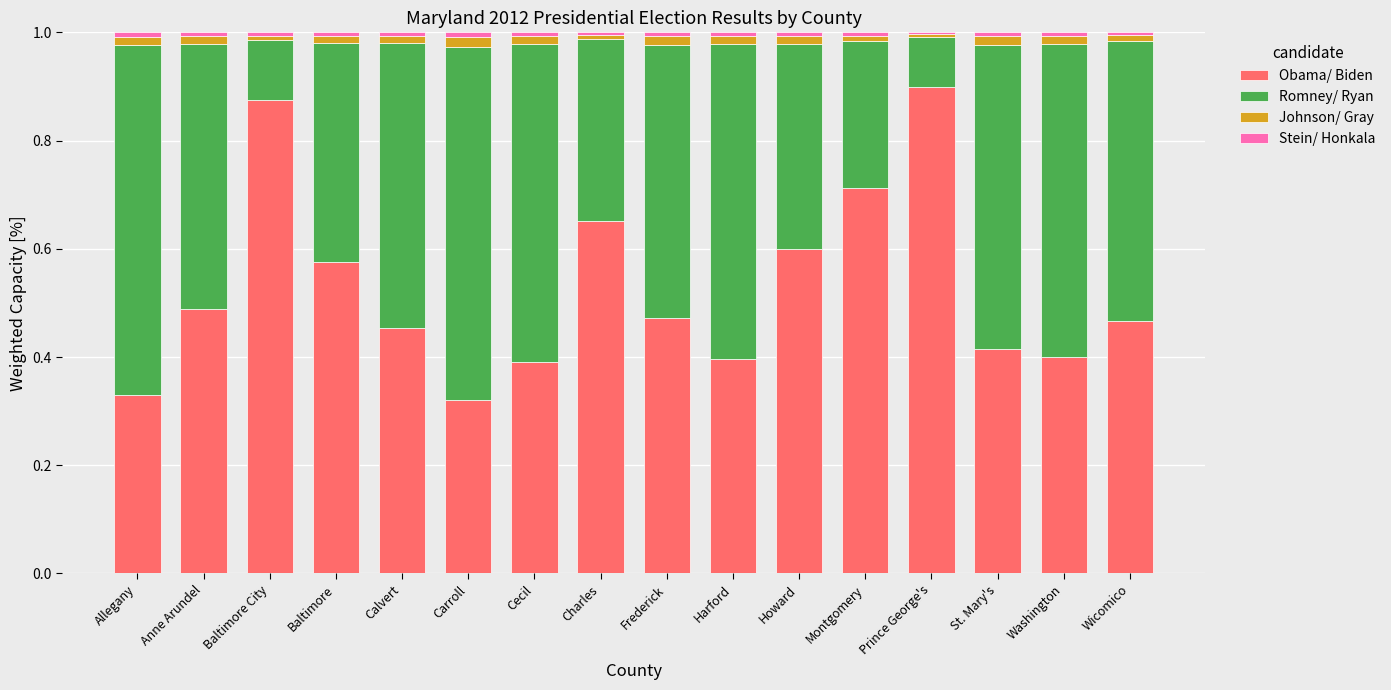

True or false: Obama/ Biden has a value of 0.5 at Allegany.

False